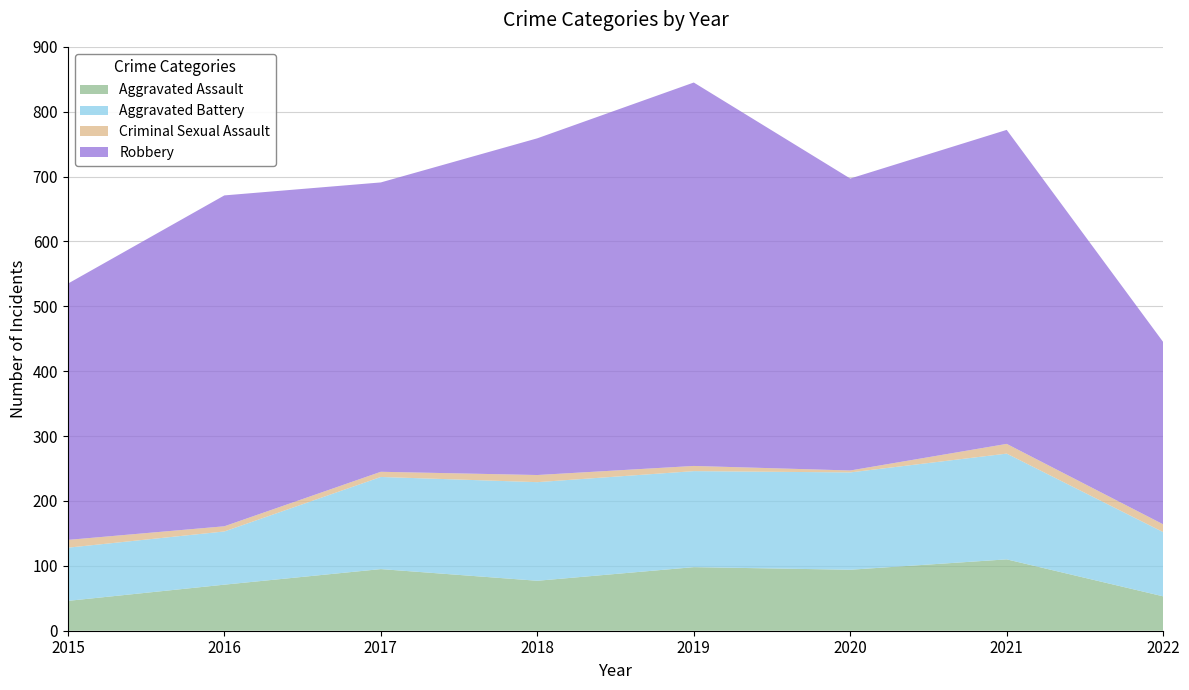

Reading left to right, transcribe all the data shown in this chart.

Aggravated Assault: 2015=46	2016=71	2017=95	2018=77	2019=98	2020=94	2021=110	2022=53
Aggravated Battery: 2015=82	2016=82	2017=142	2018=152	2019=148	2020=150	2021=163	2022=99
Criminal Sexual Assault: 2015=12	2016=8	2017=8	2018=11	2019=8	2020=3	2021=15	2022=12
Robbery: 2015=395	2016=510	2017=446	2018=519	2019=591	2020=450	2021=484	2022=281